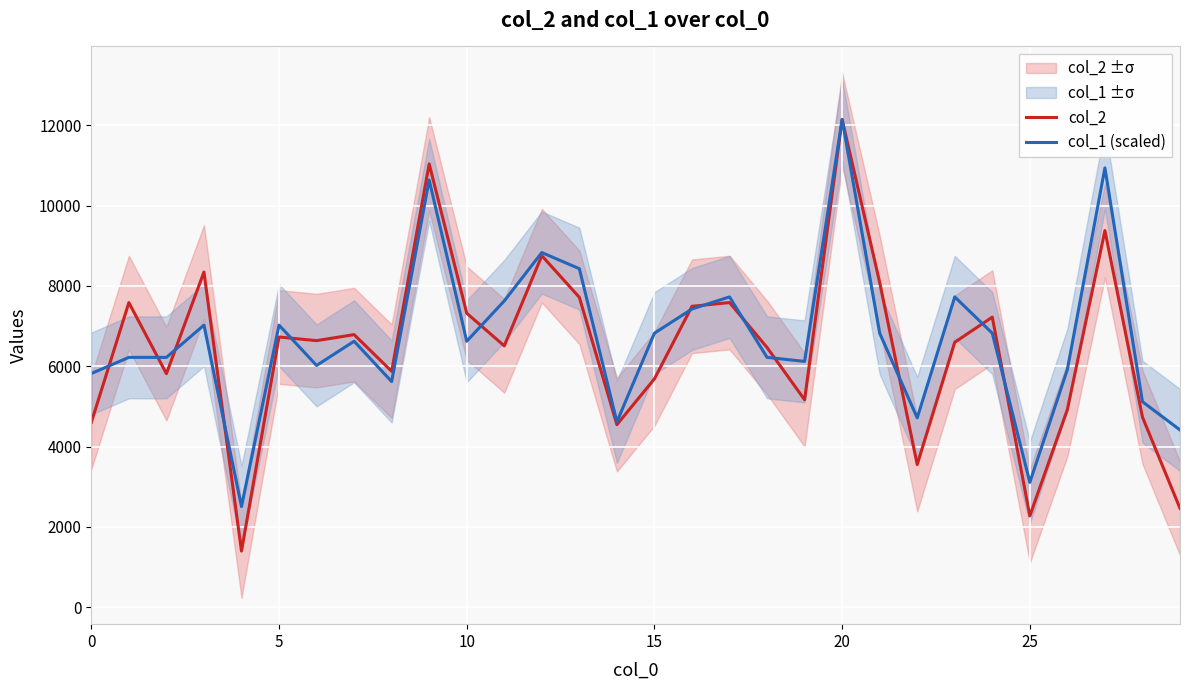

After their last crossing, which series has the higher values: col_1 (scaled) or col_2?

col_1 (scaled)